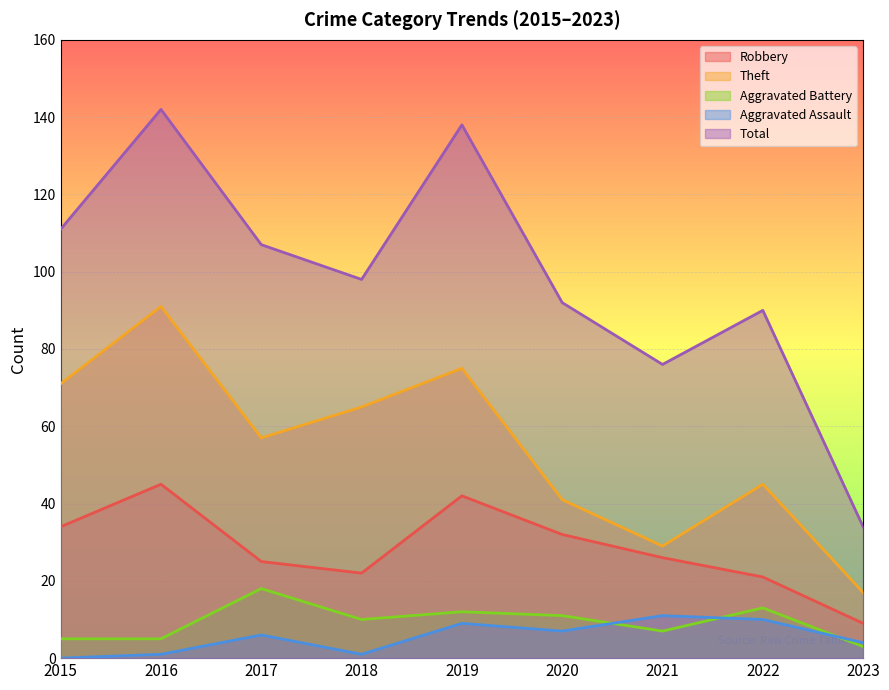

True or false: Robbery and Theft cross at least once.

False